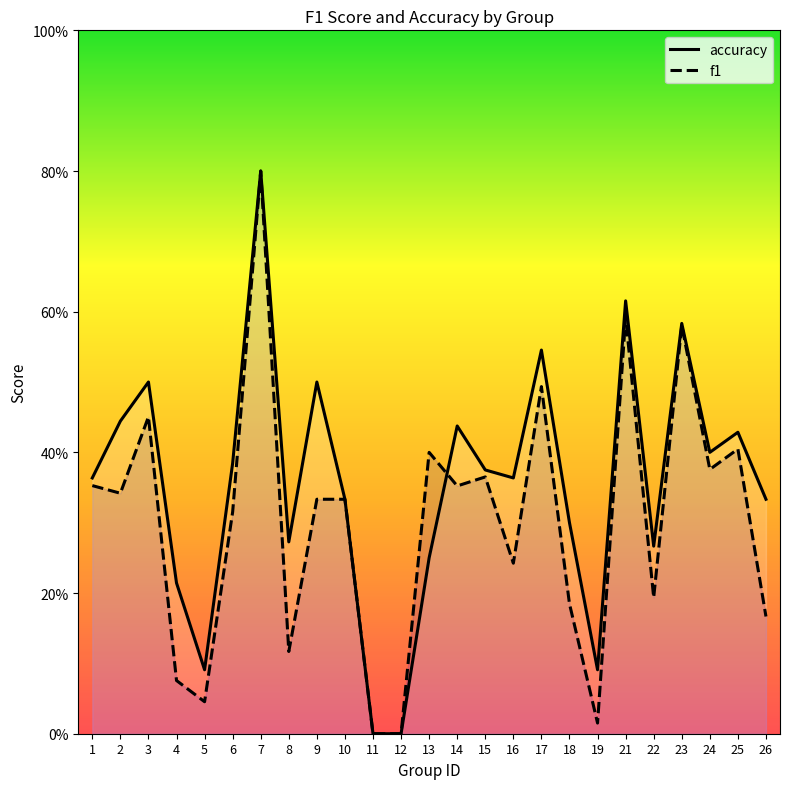

How many times do f1 and accuracy cross each other?

1